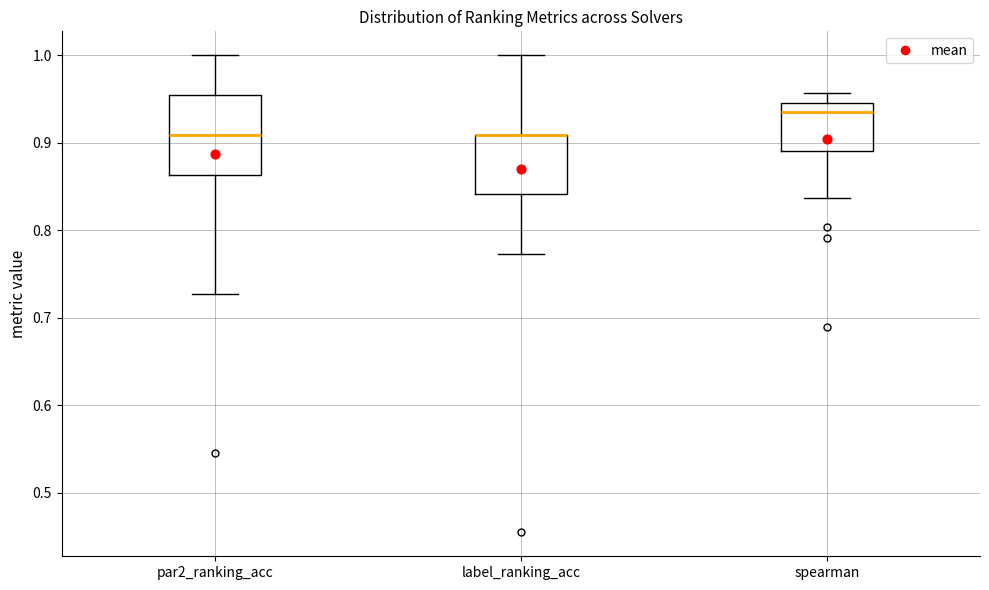

Reading left to right, transcribe this box plot: for each box, give where its median line is, the range the box spans, and where its two whiskers end, as read against the y-axis. The values are not printed on the chart, so give them approximately, as read against the axis.

par2_ranking_acc: median 0.91, box 0.86 to 0.95, whiskers 0.73 to 1.00
label_ranking_acc: median 0.91 (drawn on the box's upper edge), box 0.84 to 0.91, whiskers 0.77 to 1.00
spearman: median 0.94 (just below the box's upper edge), box 0.89 to 0.94, whiskers 0.84 to 0.96